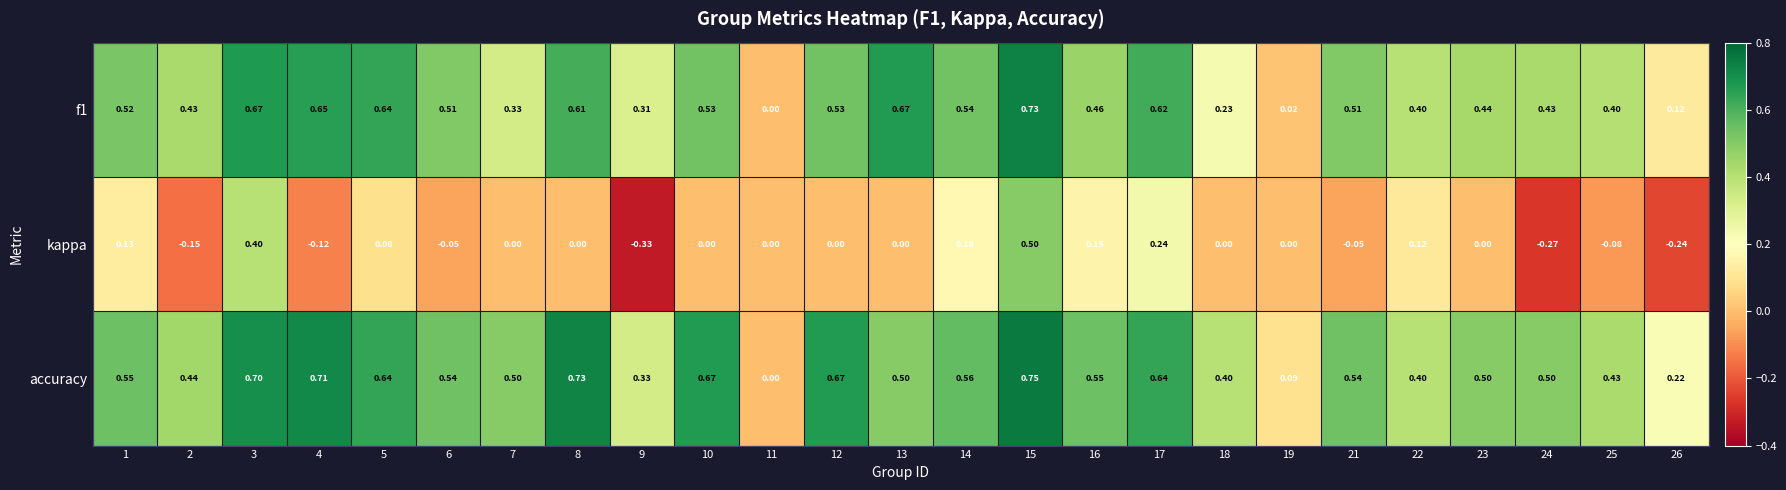

Is the value of kappa at 25 greater than the value of f1 at 8?

No